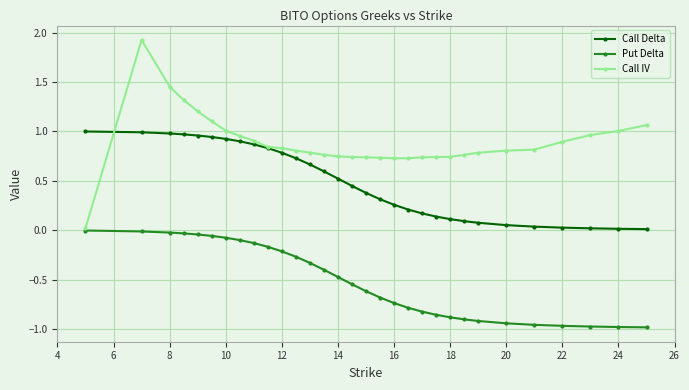

What is the sum of all Call Delta values?

15.0